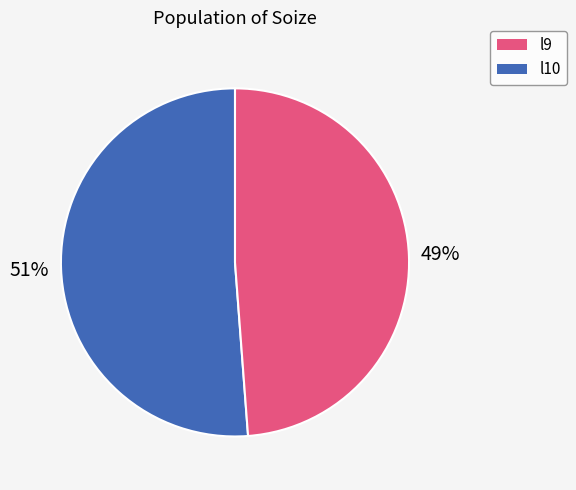

How many segments does this pie chart have?

2